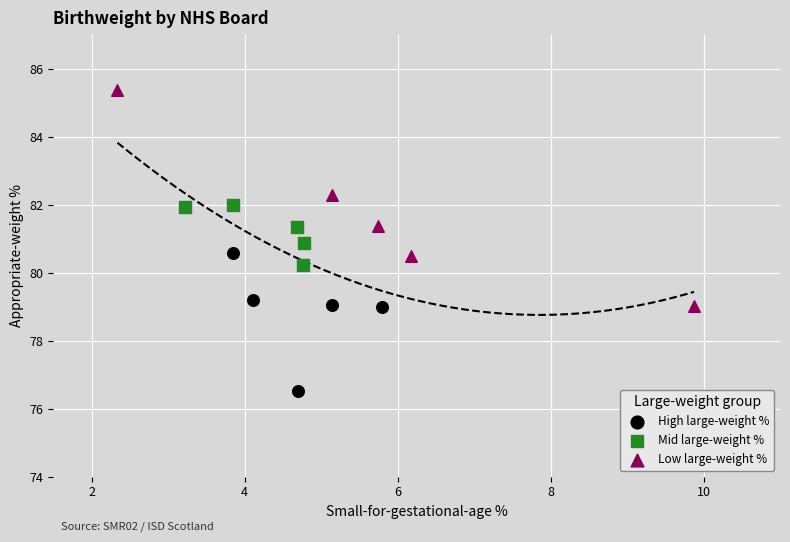

Which series has the widest spread of Y values?

Low large-weight %